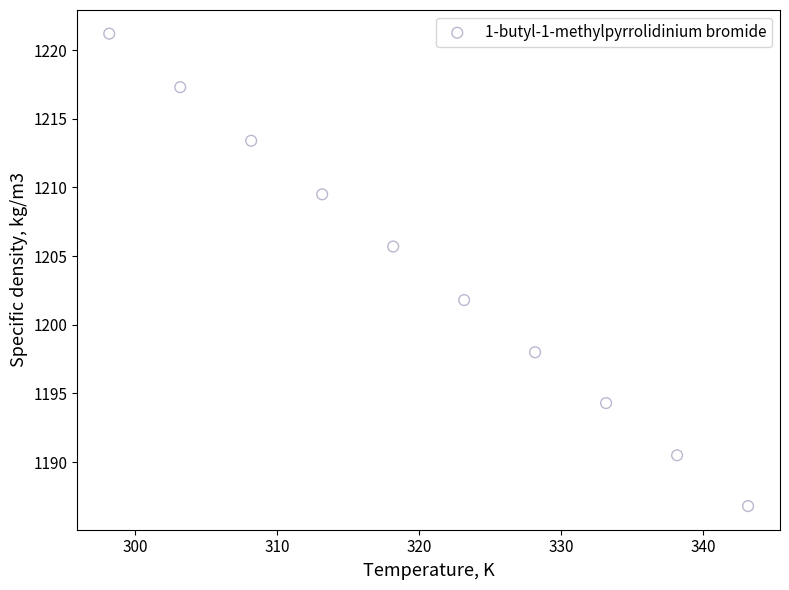

What Y value in the scatter plot is closest to 1204?

1205.7